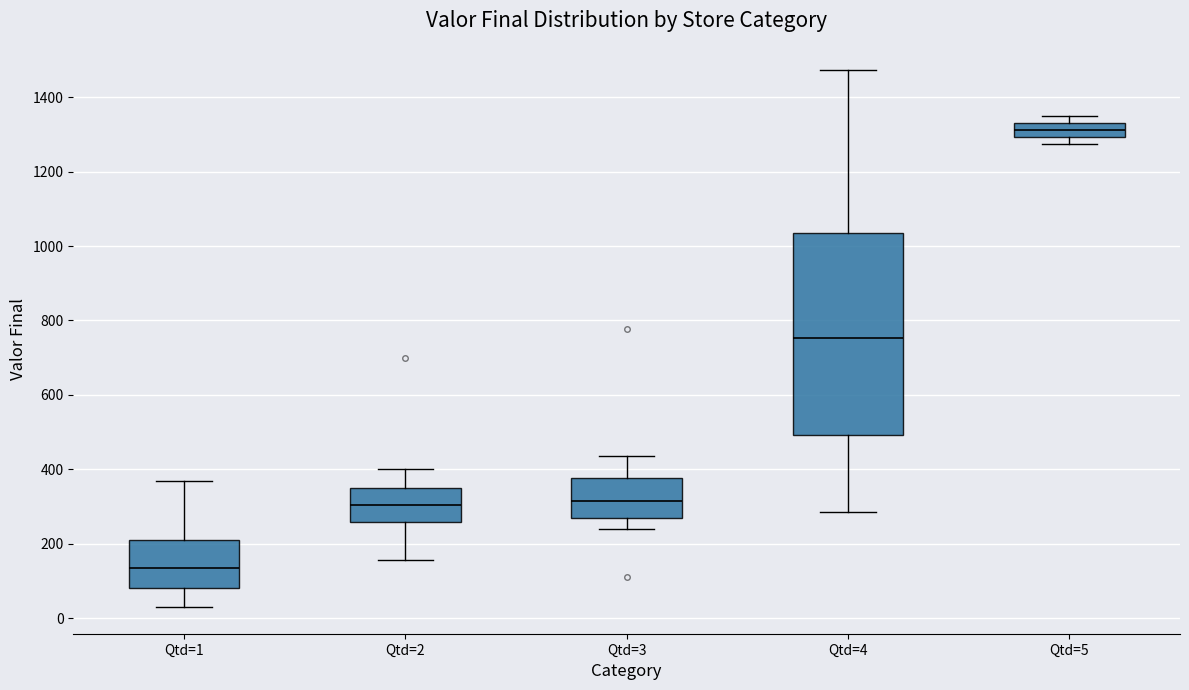

Which box has the highest median line?

Qtd=5